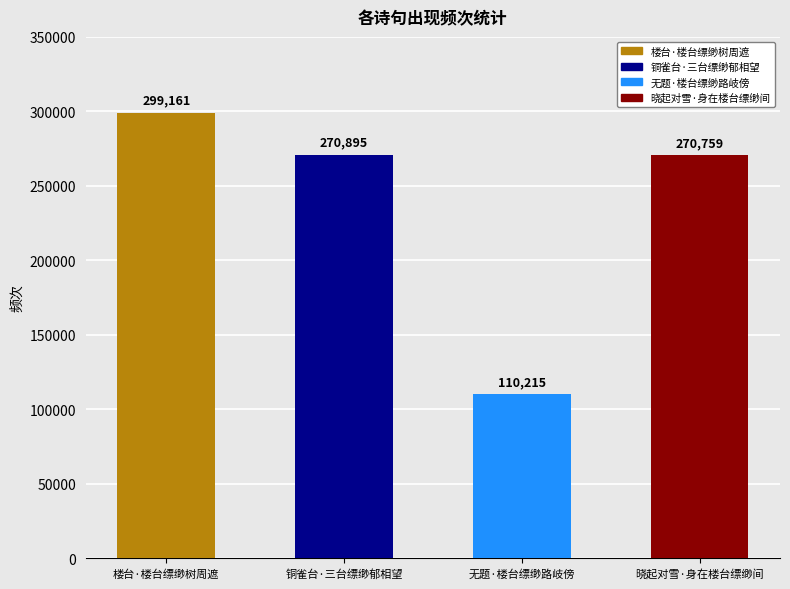

The chart shows a value of 110215 at 无题·楼台缥缈路岐傍. True or false?

True